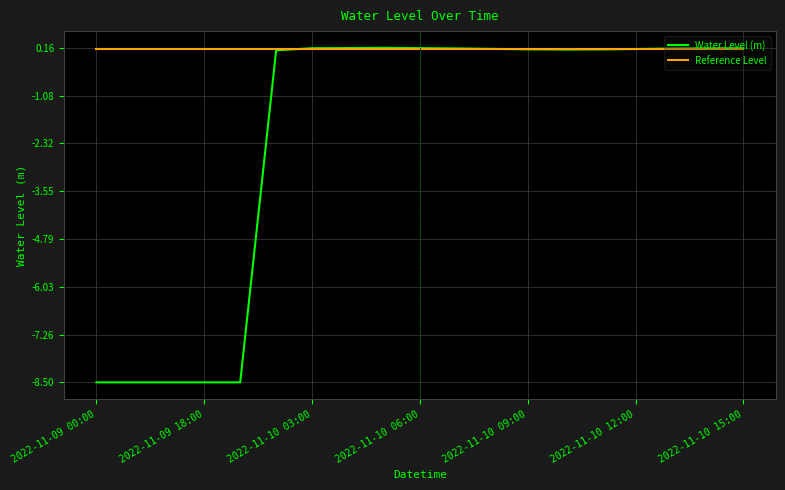

What is the smallest value displayed?

-8.5